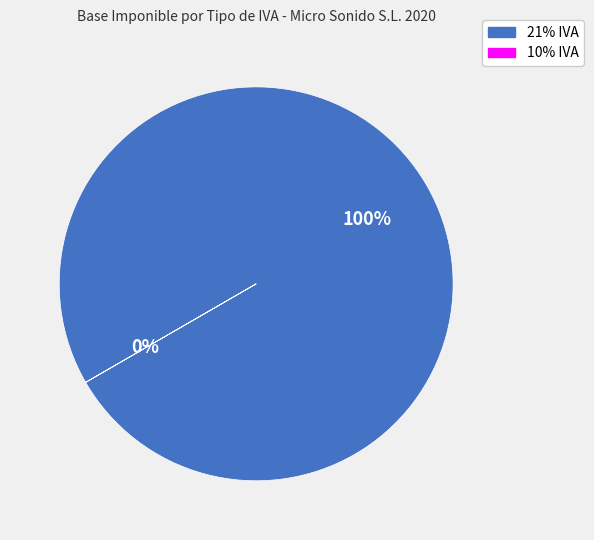

The 21% IVA slice represents 100% of the pie. True or false?

True